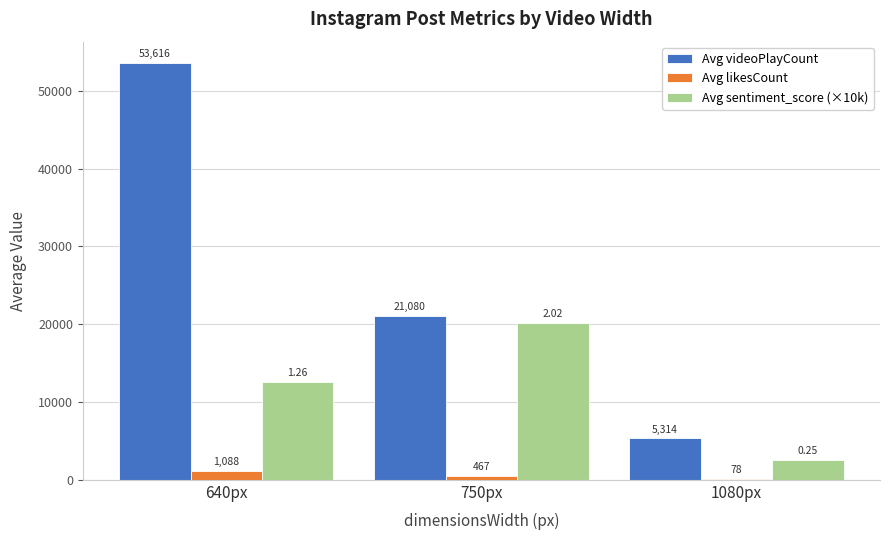

The value of Avg videoPlayCount at 750px is 21080. True or false?

True